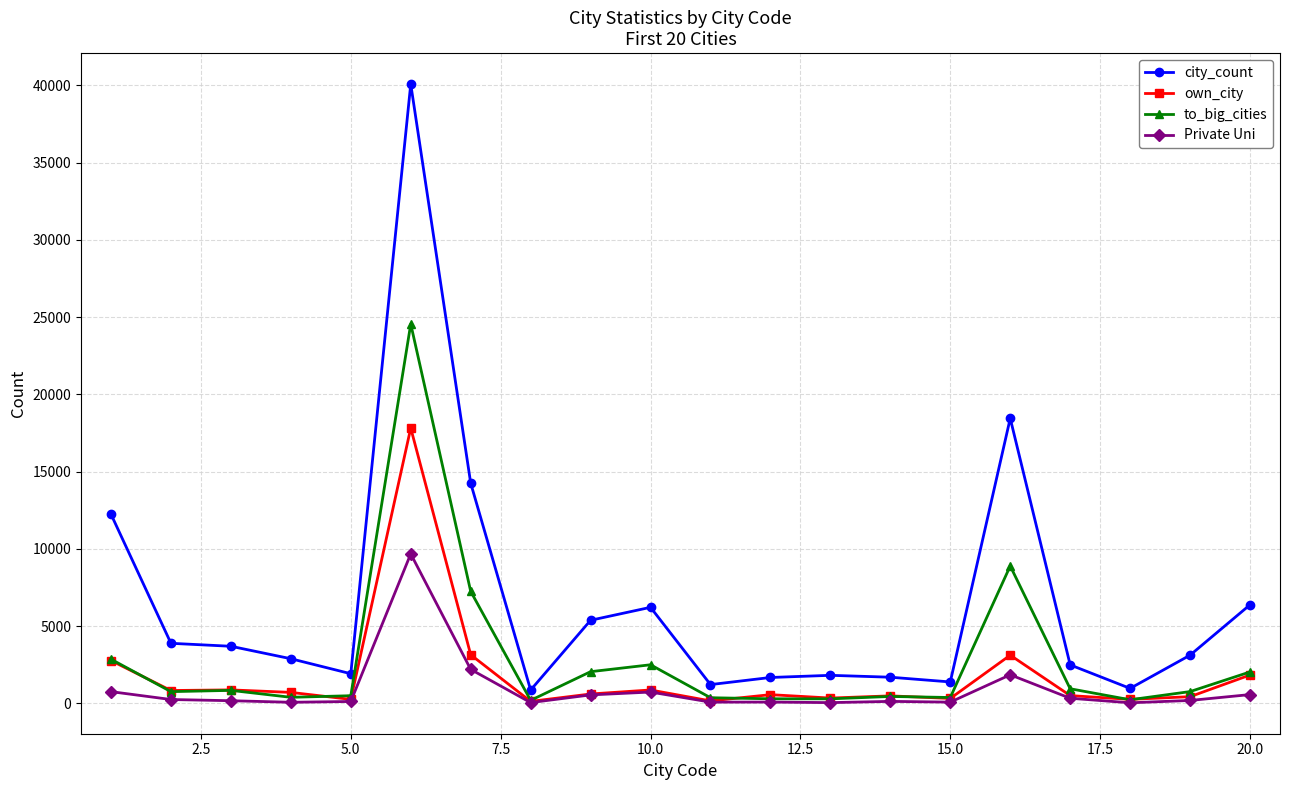

Which series has the largest range (max minus min)?

city_count